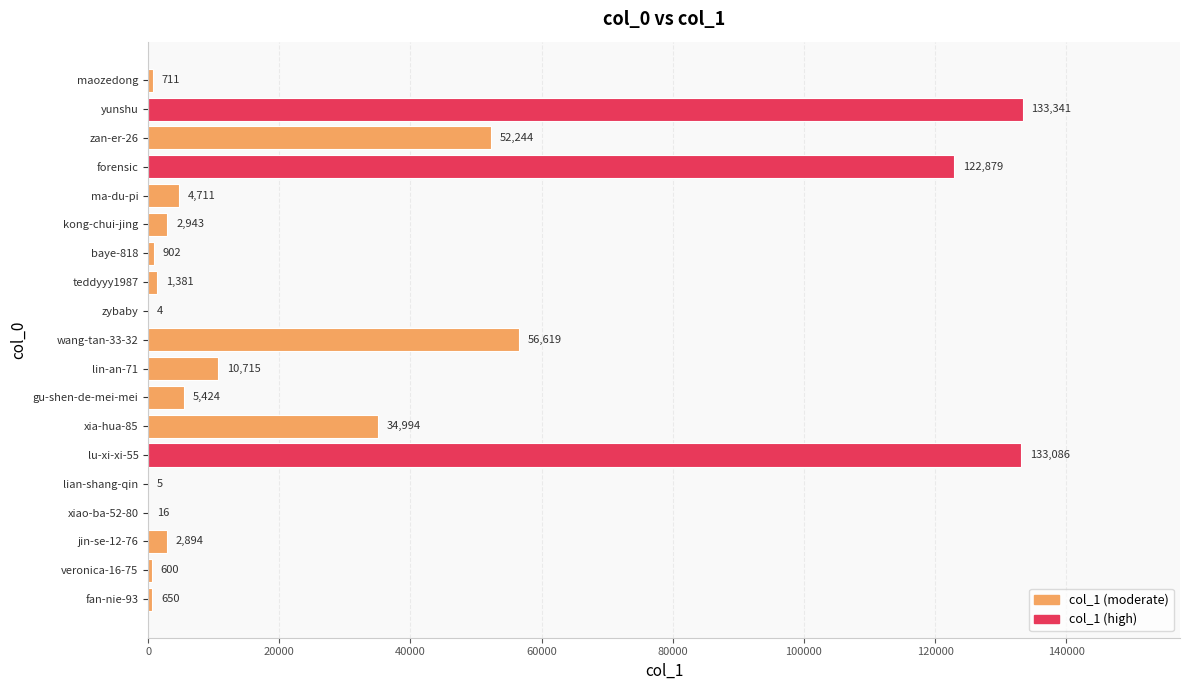

Are the bars horizontal?

Yes